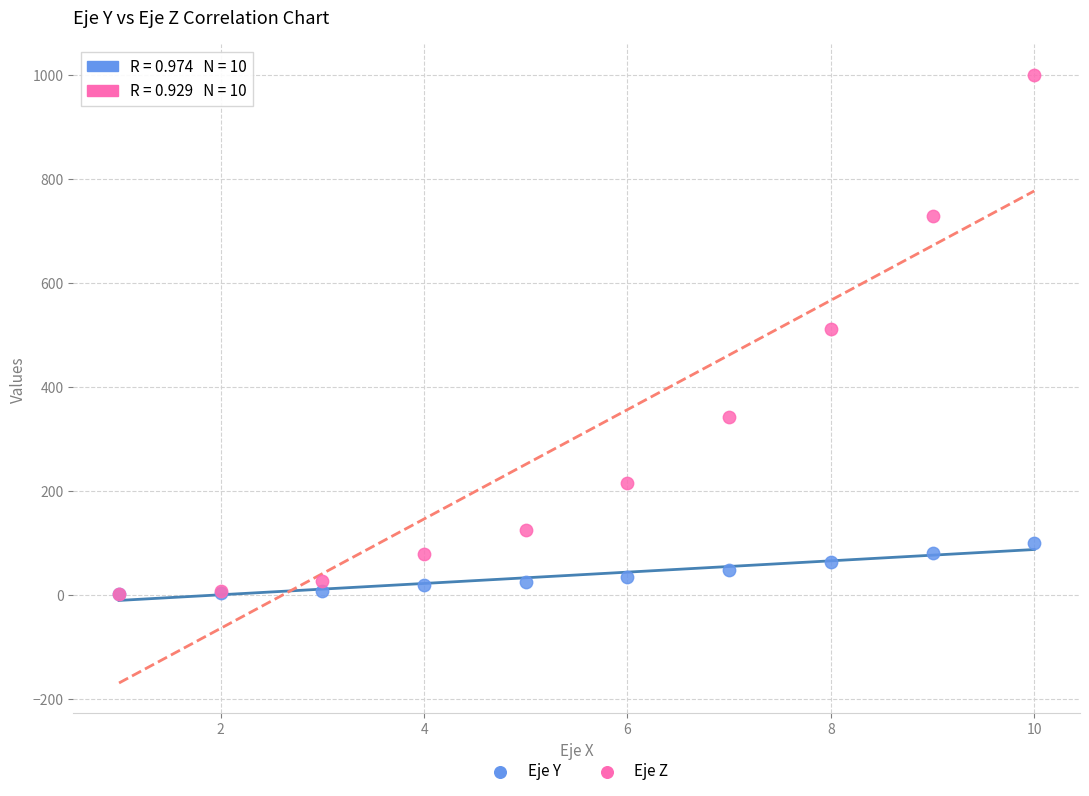

What are all the series names shown in the legend?

Eje Y, Eje Z